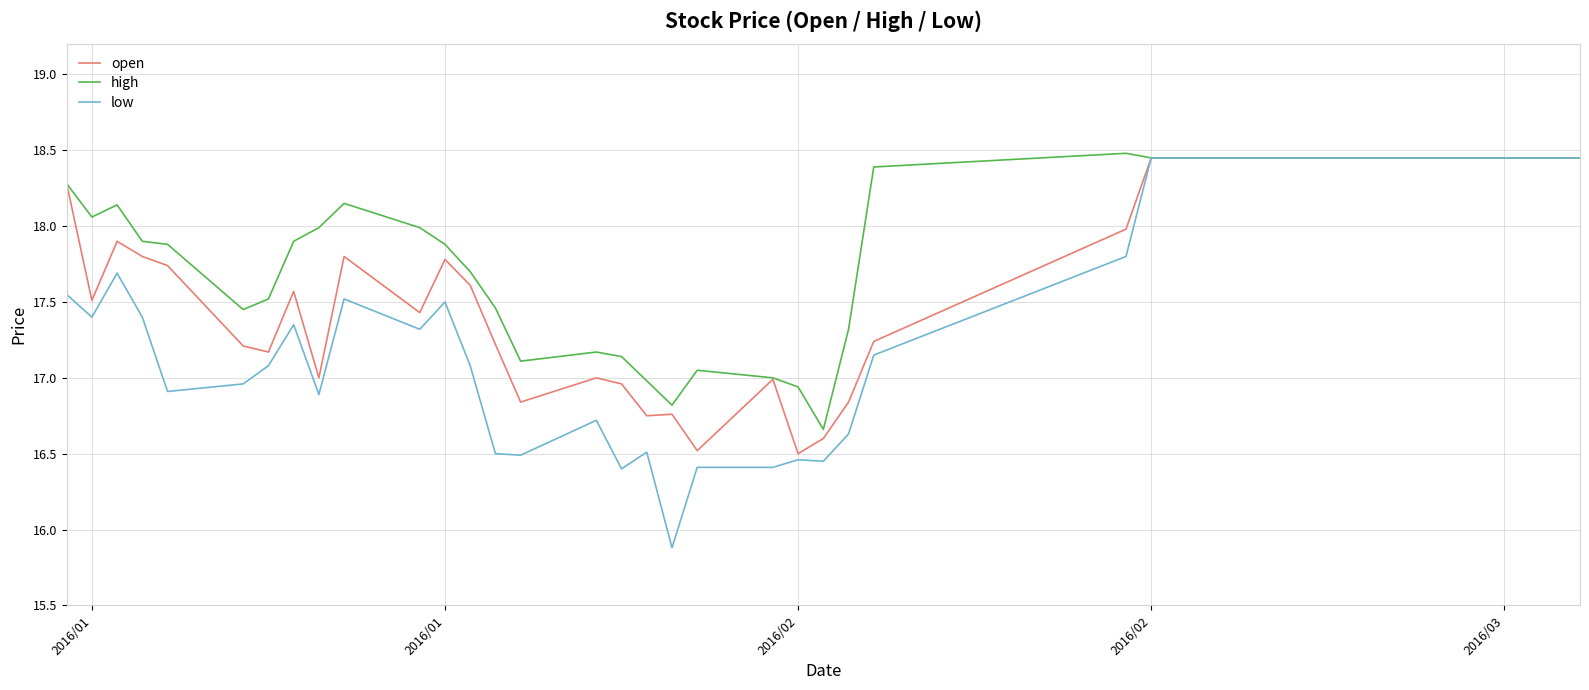

Which series has the largest range (max minus min)?

low